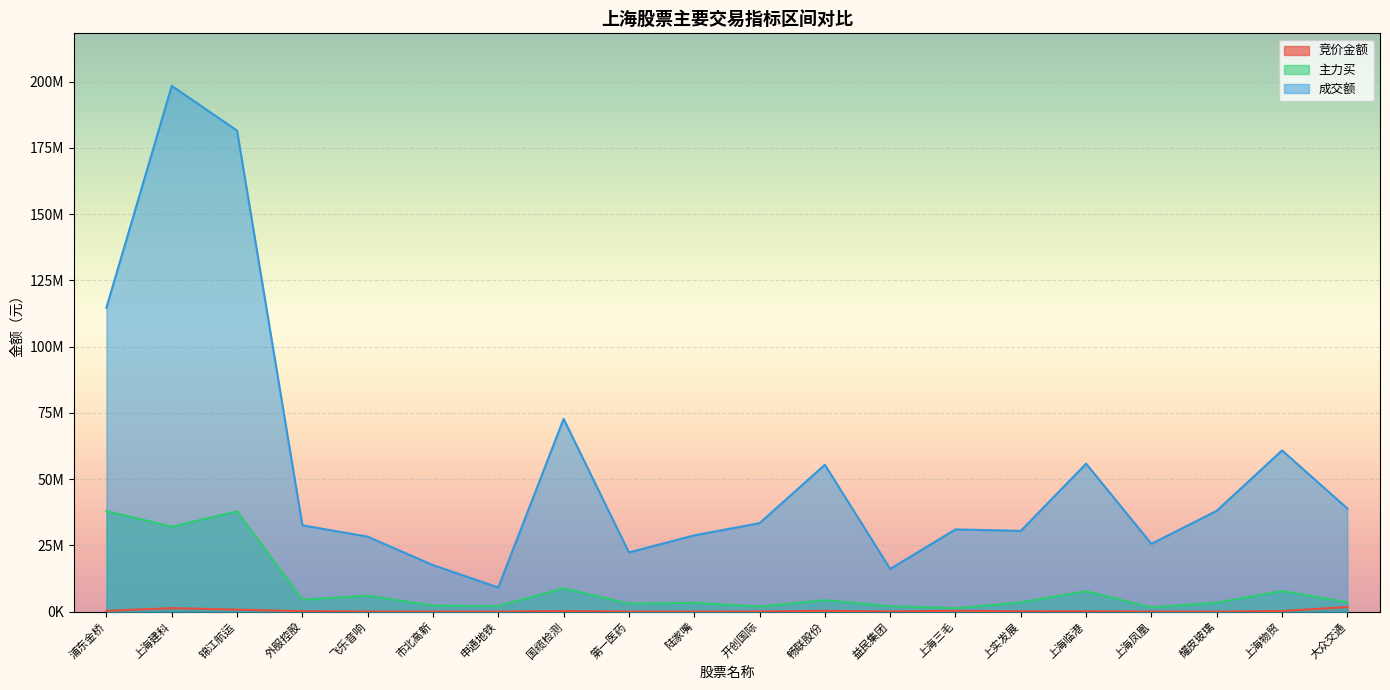

Reading right to left, extract all data points from this chart.

竞价金额: 1743500	229244	3488	20880	128097	113424	318611	70080	291168	57330	26763	22440	218845	1380	20130	38610	174658	750368	1314304	303600
主力买: 3543739	7773352	3395311	1607176	7697019	3466586	1289602	2055238	4309449	1952715	3315628	3031299	8807384	2105713	2291804	6016733	4507353	37808836	32057075	37920648
成交额: 38929333	60821427	38043158	25570068	55825296	30459437	31025053	16105824	55426748	33380388	28775686	22336048	72726406	9100496	17541689	28281791	32564886	181500061	198359250	114719586